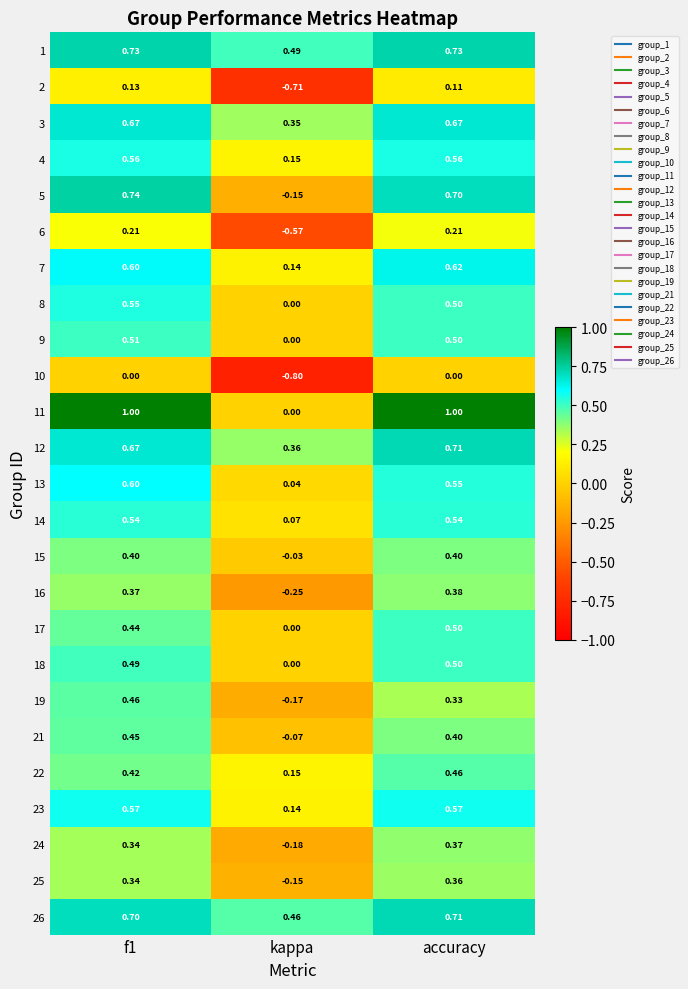

How many values in 15 are below zero?

1